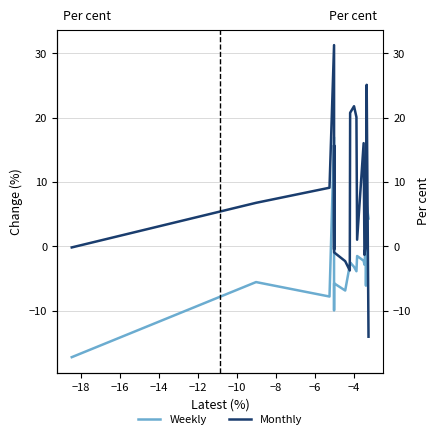

Count the number of data series in this chart.

2